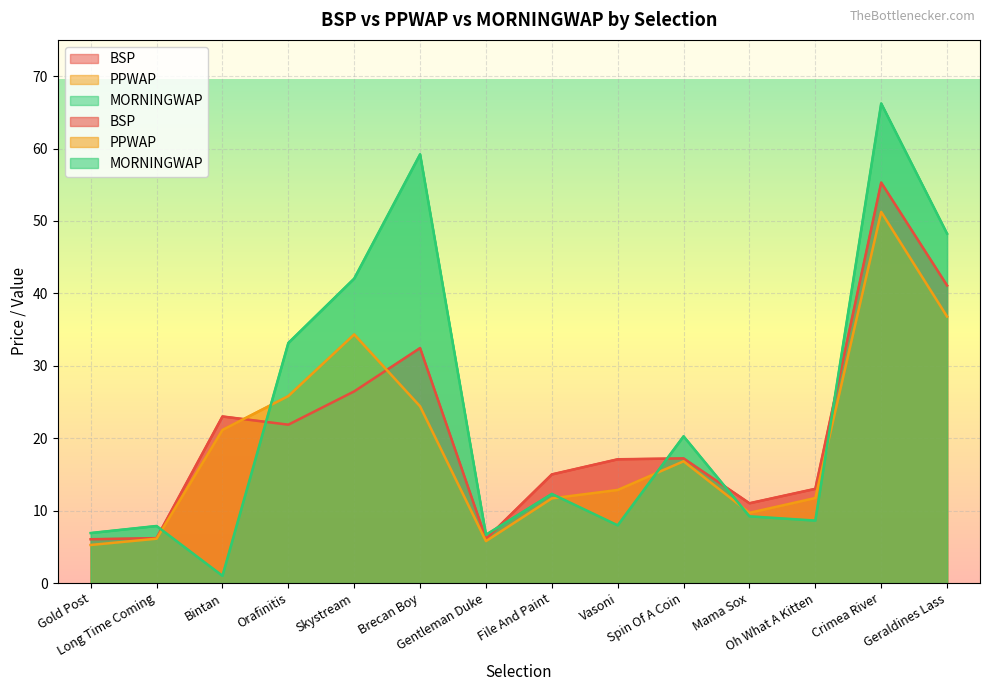

What is the approximate value of BSP at Gentleman Duke?

6.1